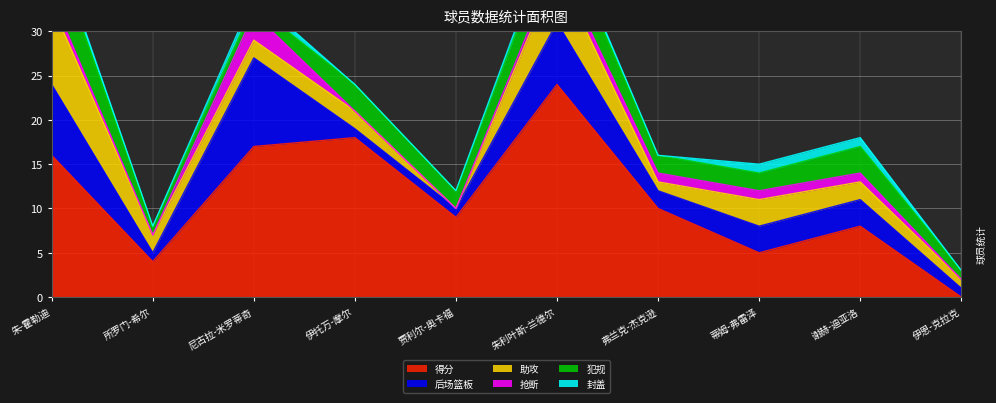

Which series changed the most between 所罗门-希尔 and 尼古拉-米罗蒂奇?

得分